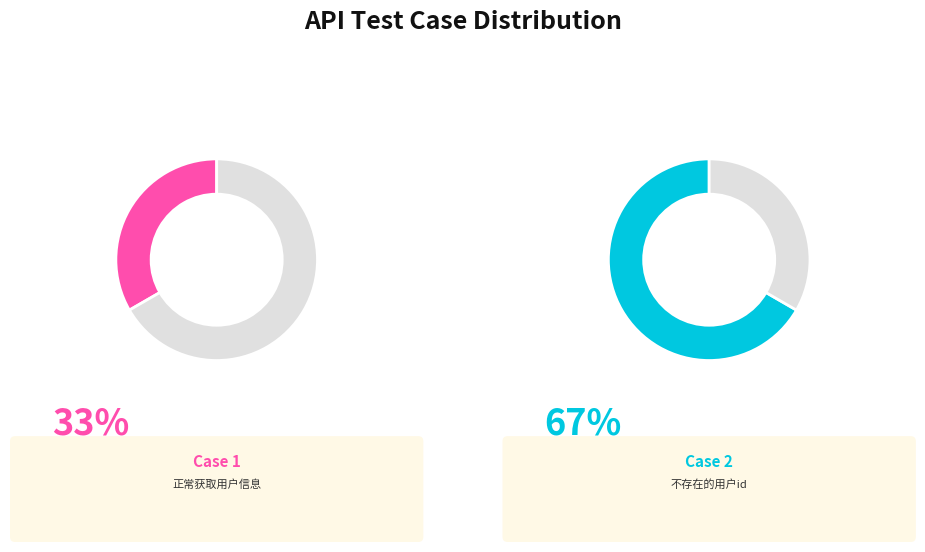

Which slice is the largest?

不存在的用户id